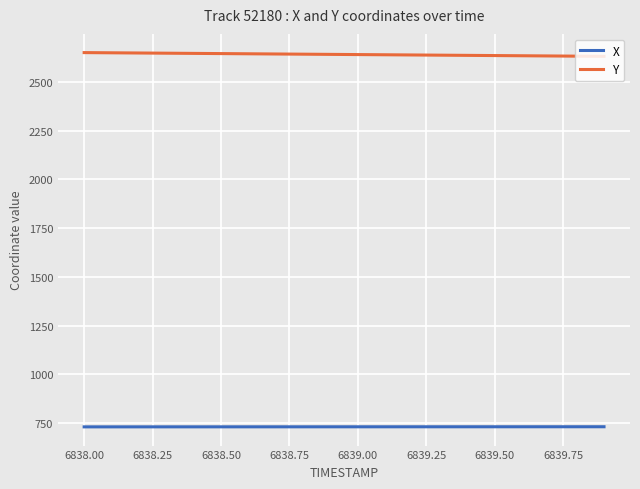

True or false: Y and X cross at least once.

False